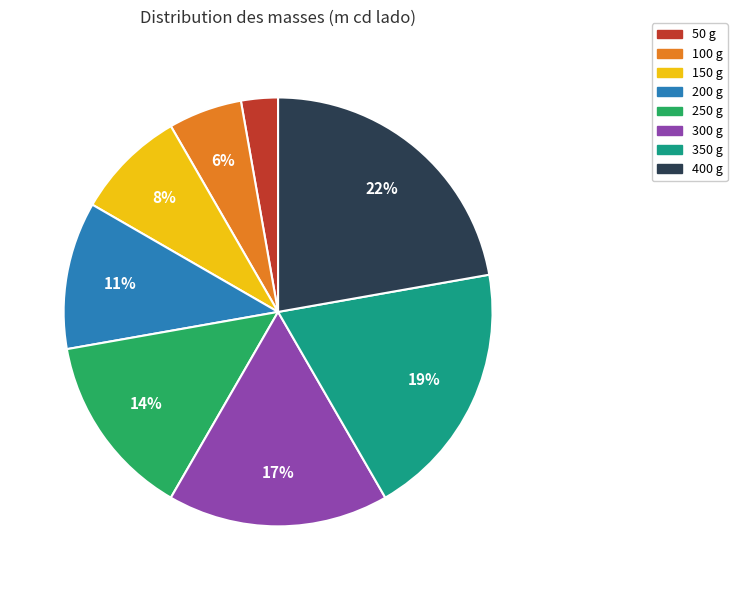

To the nearest percent, what portion does 350 g represent?

19%